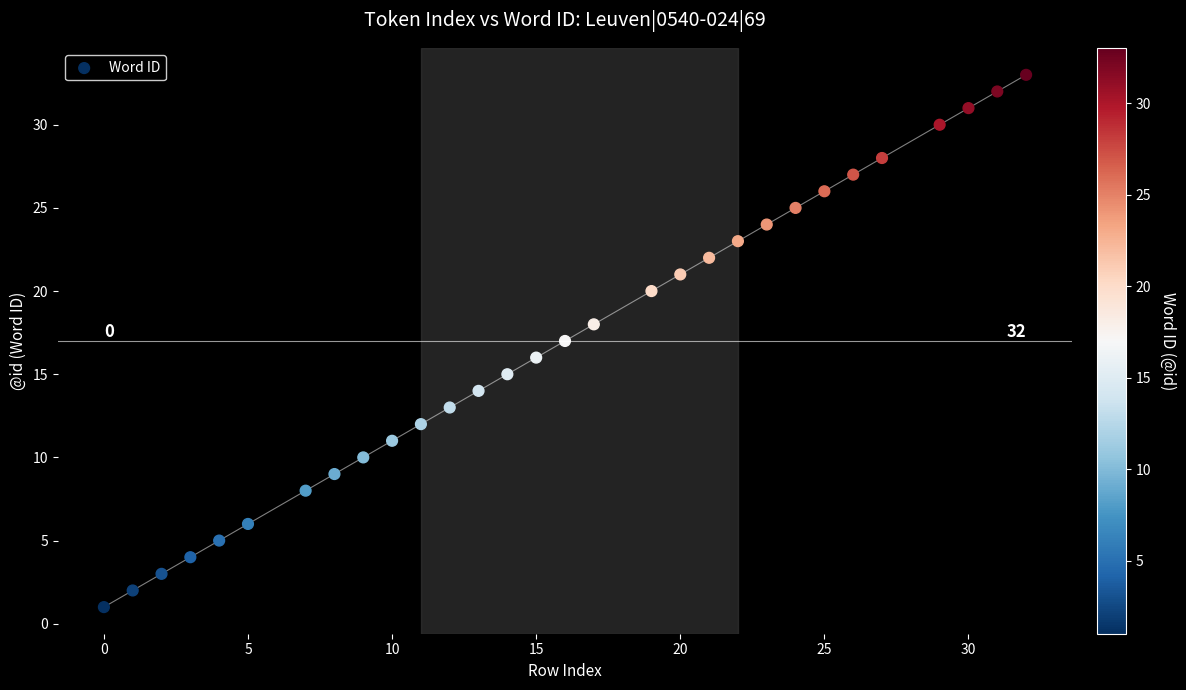

What is the range of X values (max minus min)?

32